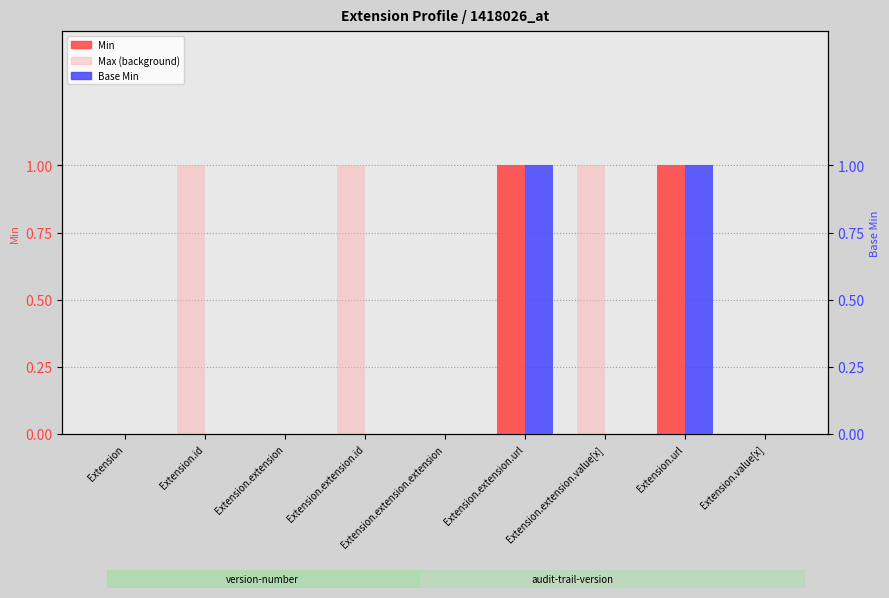

Rank the series by their maximum value, from lowest to highest.

Min, Max (background), Base Min